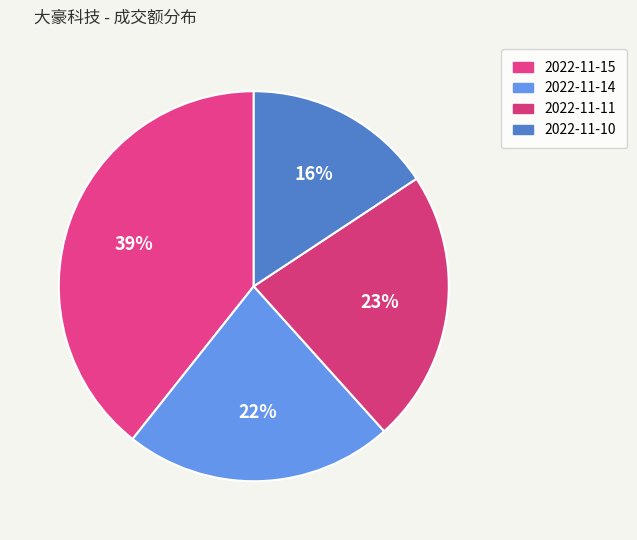

What is the largest slice in the pie chart?

2022-11-15